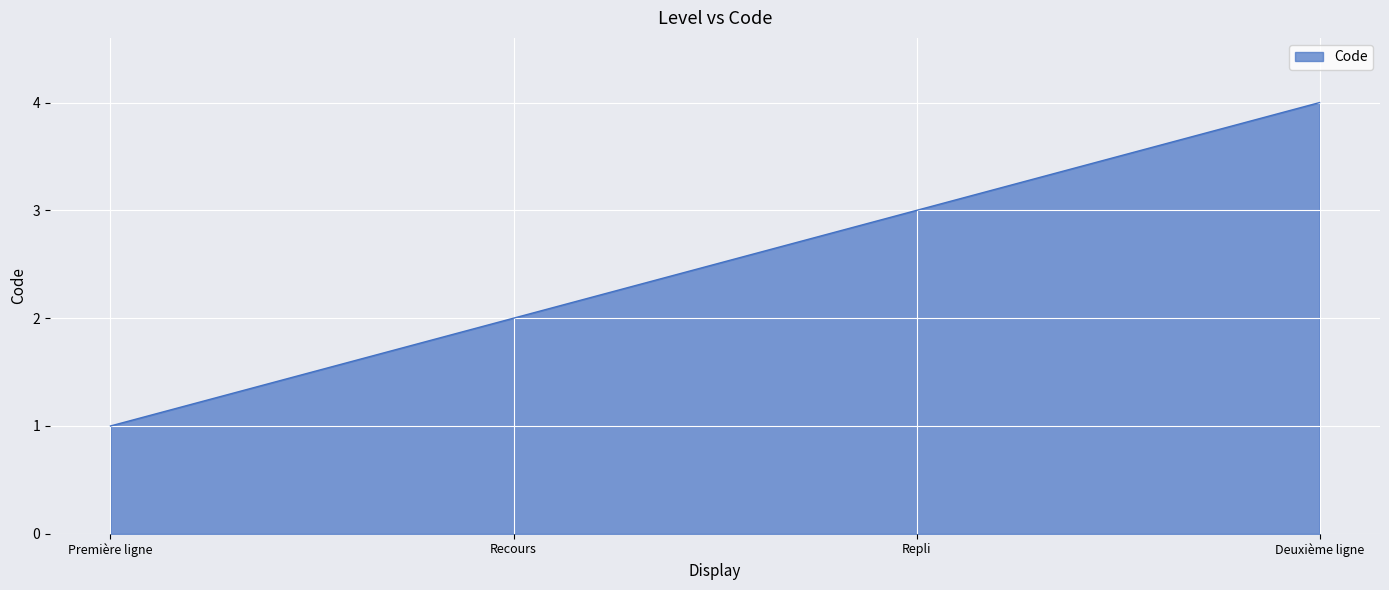

At which category does the chart reach its minimum across all series?

Première ligne